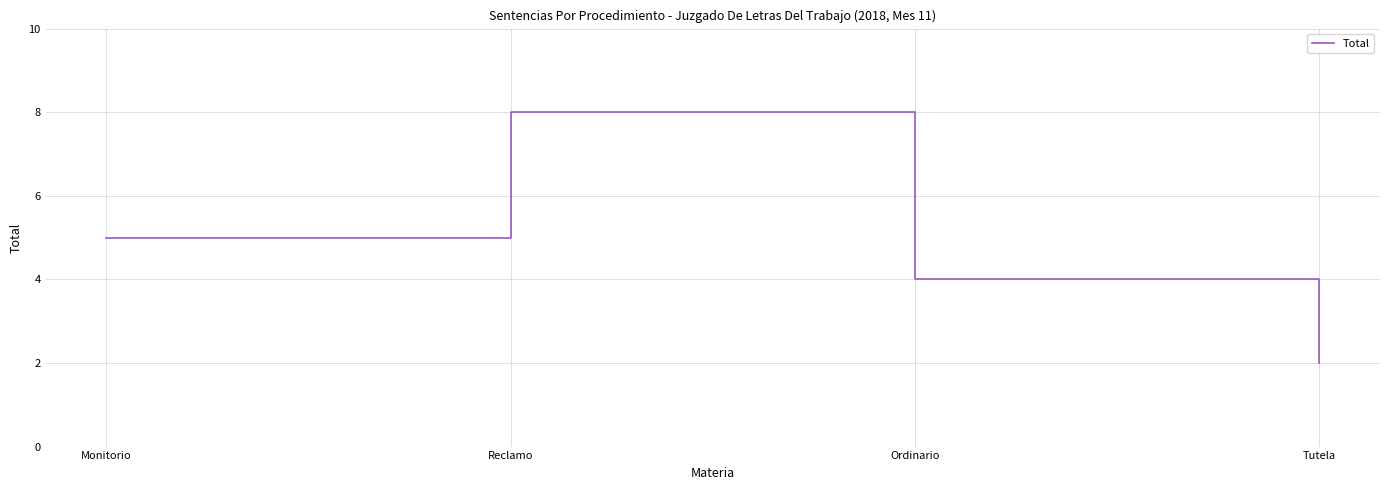

What is the sum of the values at Reclamo and Tutela?

10